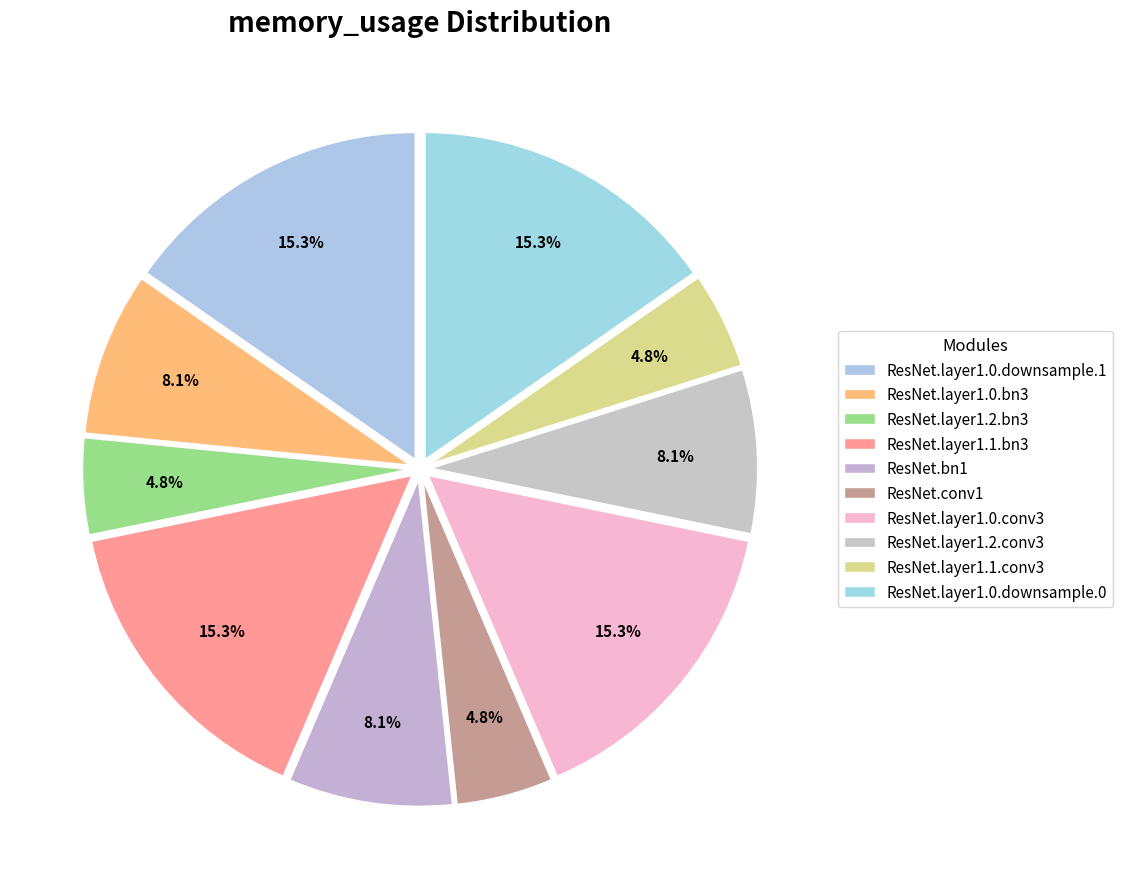

Count the number of slices in the pie.

10